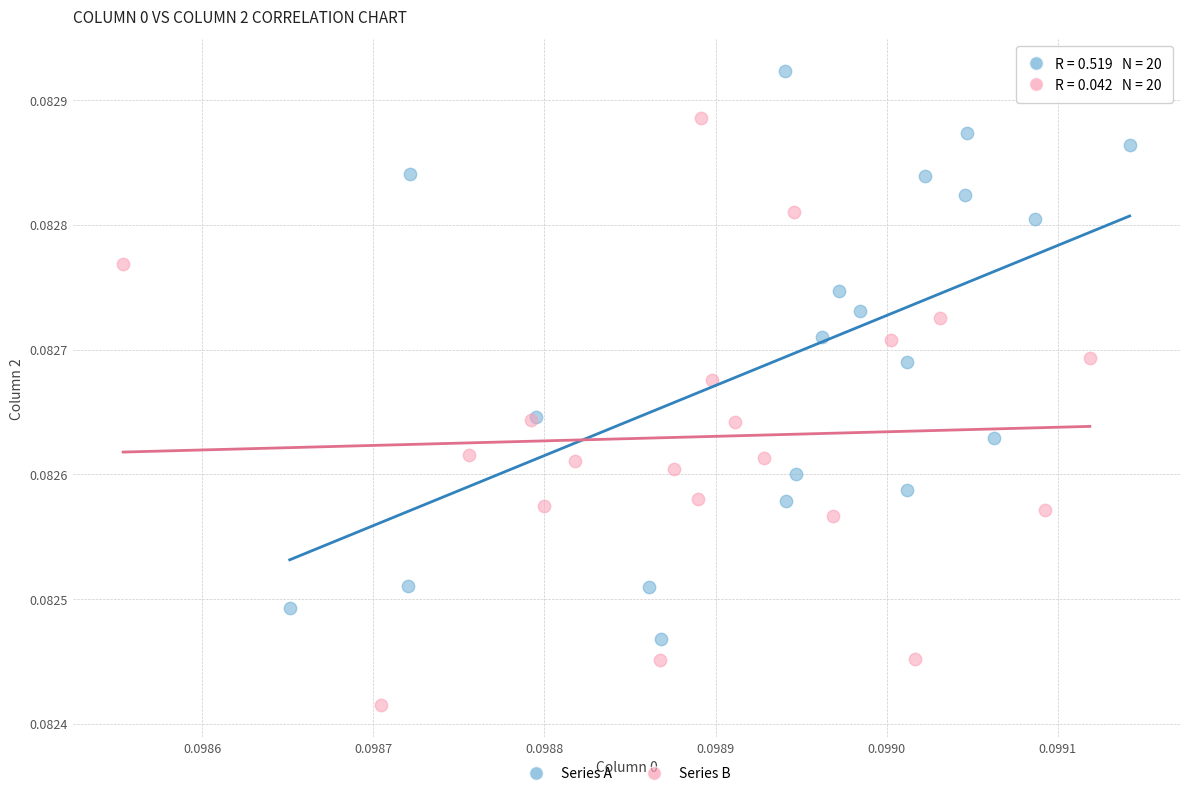

What are all the series names shown in the legend?

Series A, Series B